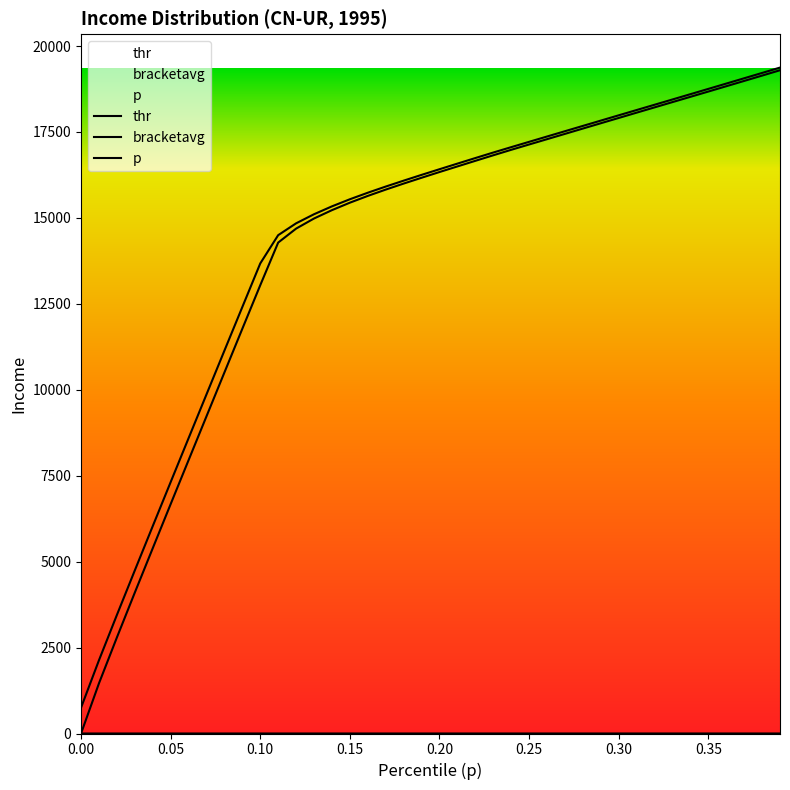

What is the label of the 11th point from the right?

0.29